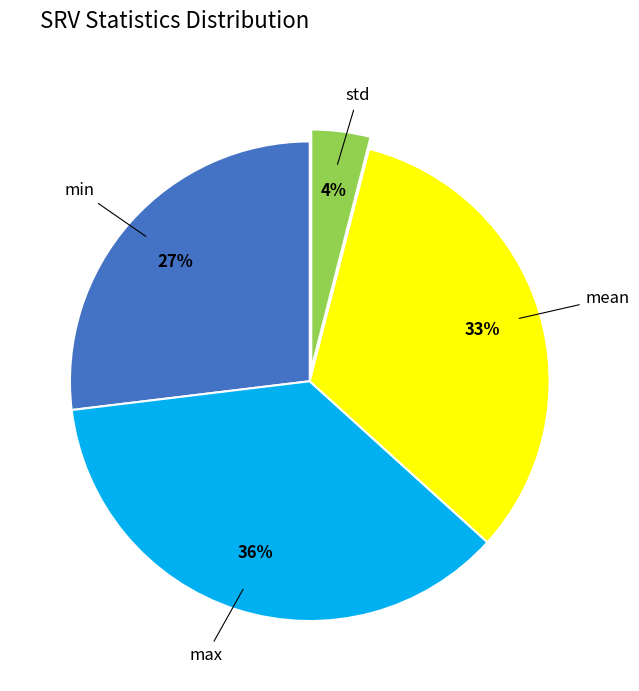

Count the number of slices in the pie.

4